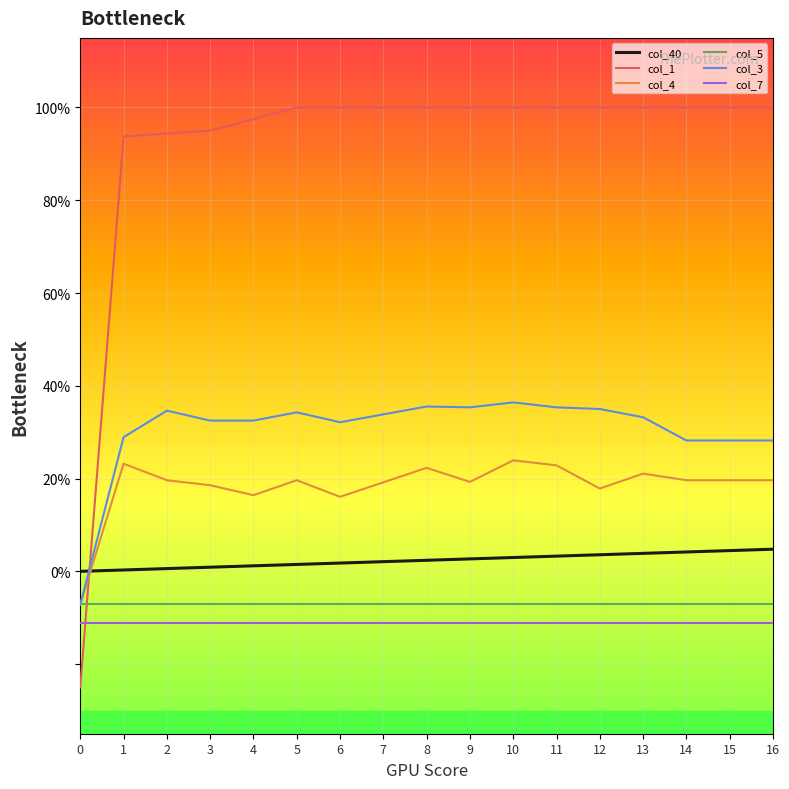

Between 0 and 3, which series saw the biggest shift?

col_1